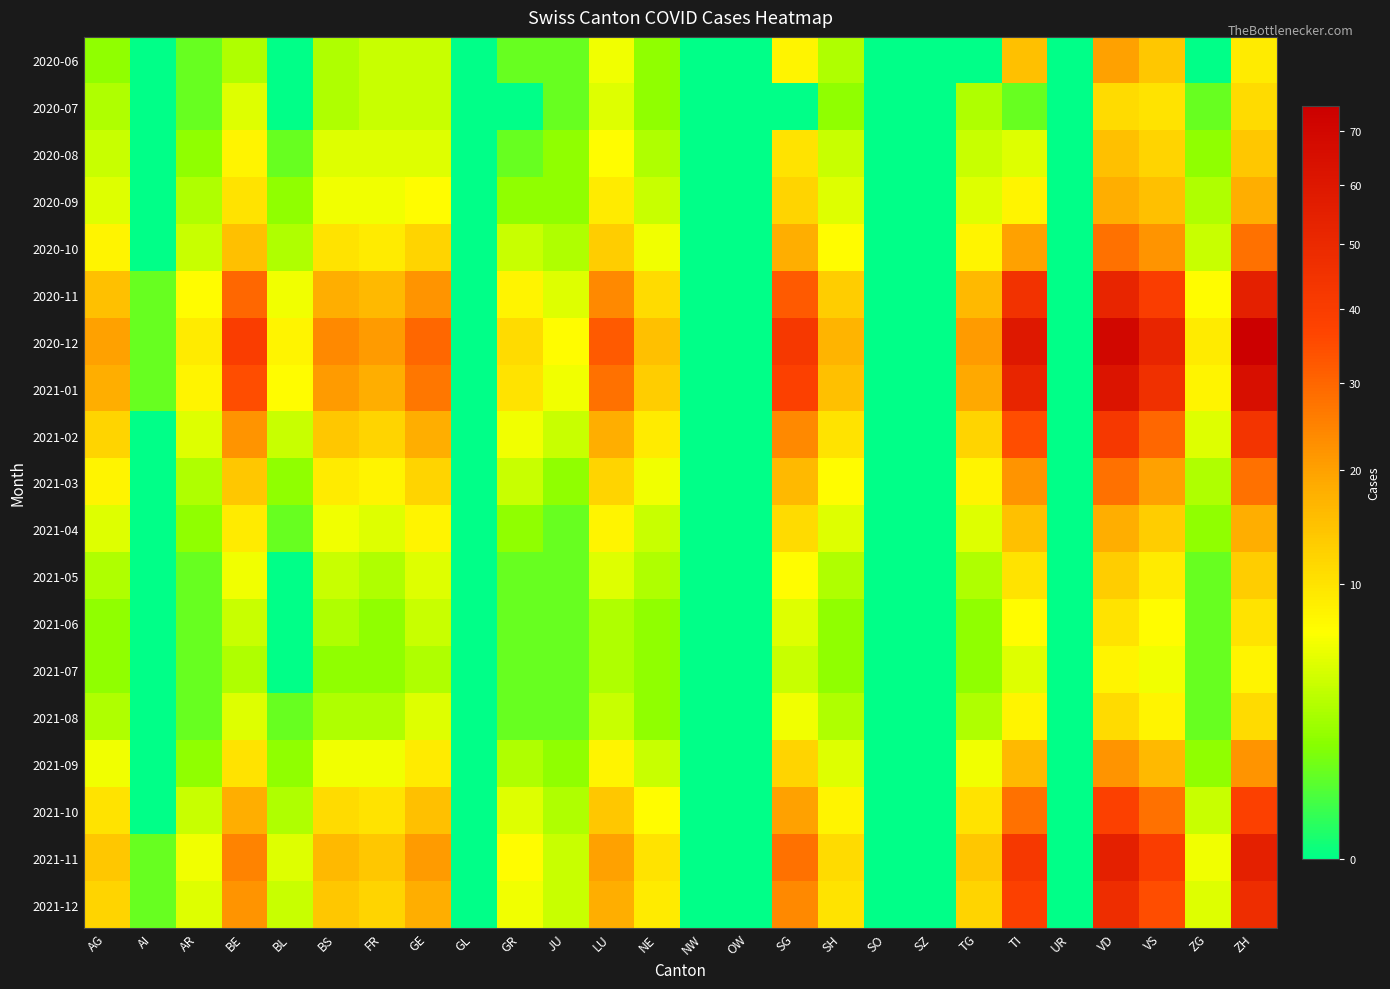

Between AG and SO, which is larger?

AG